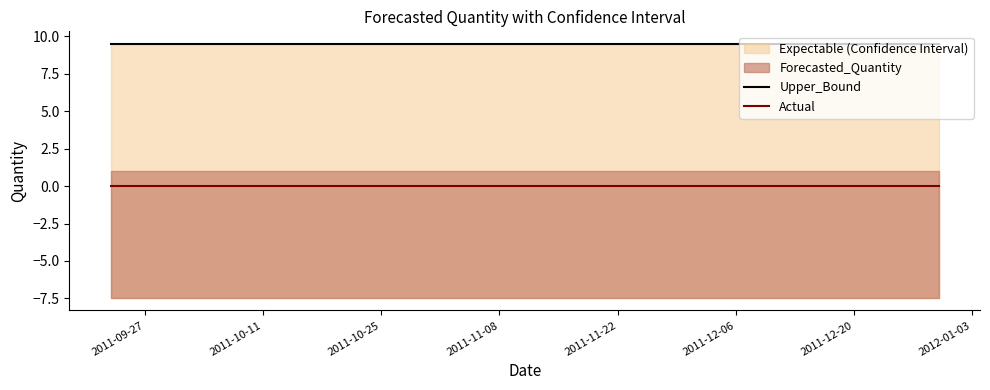

Does the chart have visible grid lines?

No